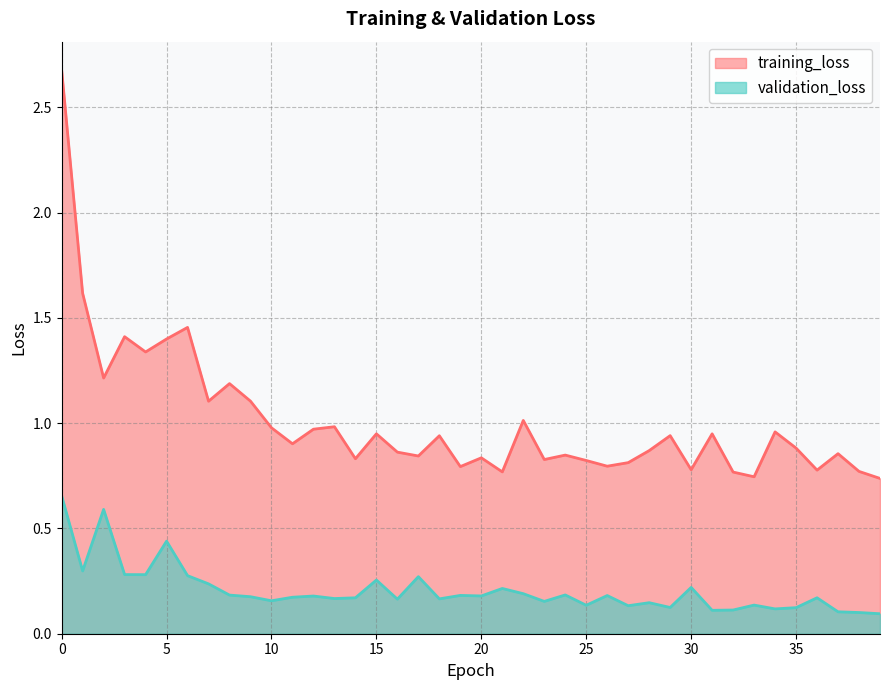

The validation_loss series shows 0.2 at 24. True or false?

True